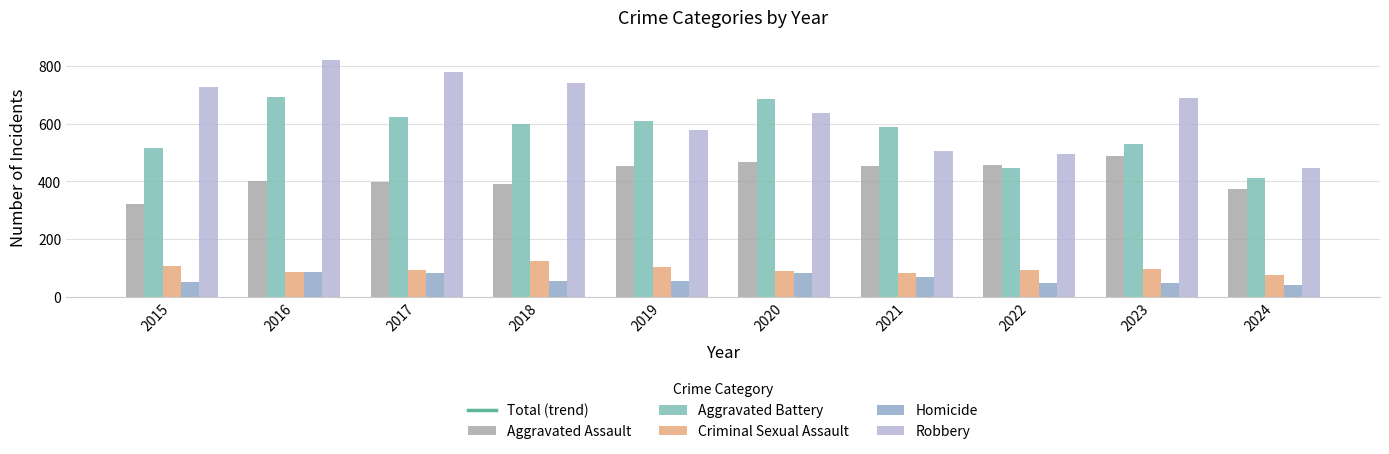

True or false: Aggravated Battery has a value of 968 at 2021.

False